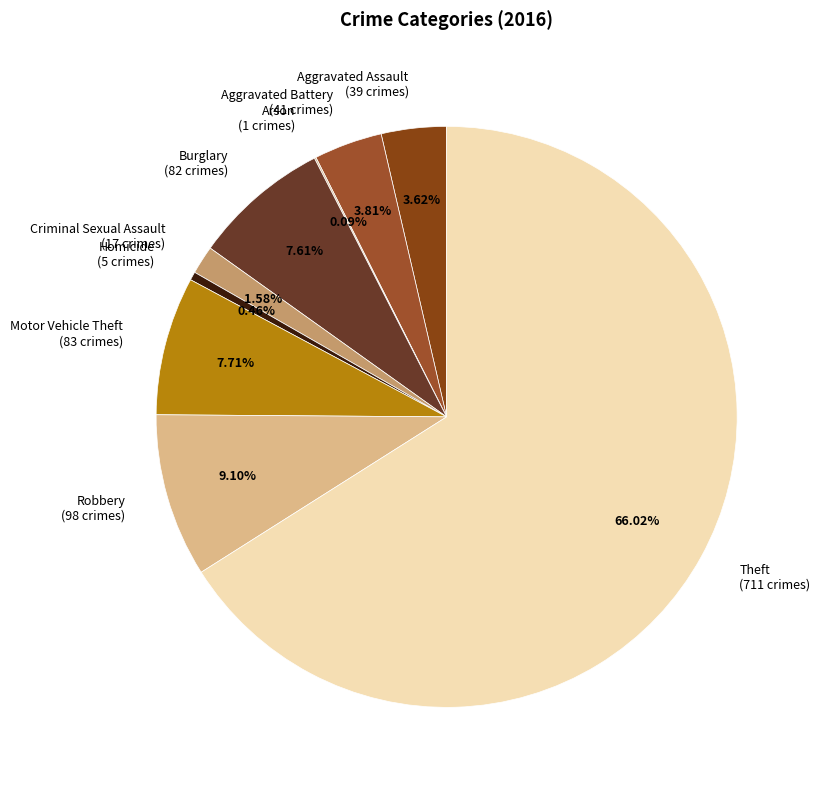

Which has a higher value, Motor Vehicle Theft (83 crimes) or Aggravated Battery (41 crimes)?

Motor Vehicle Theft (83 crimes)